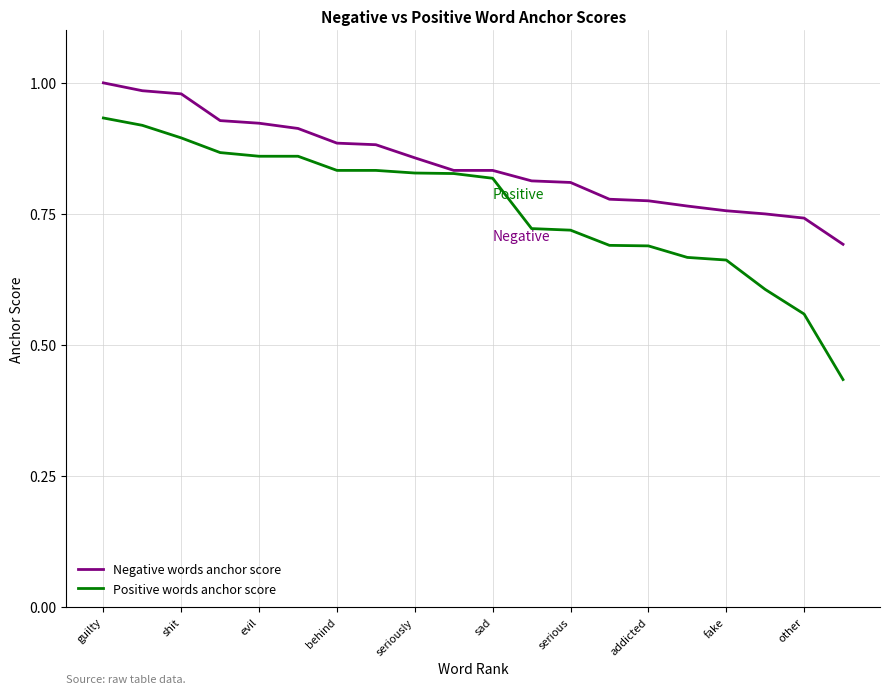

Which series has the largest range (max minus min)?

Positive words anchor score